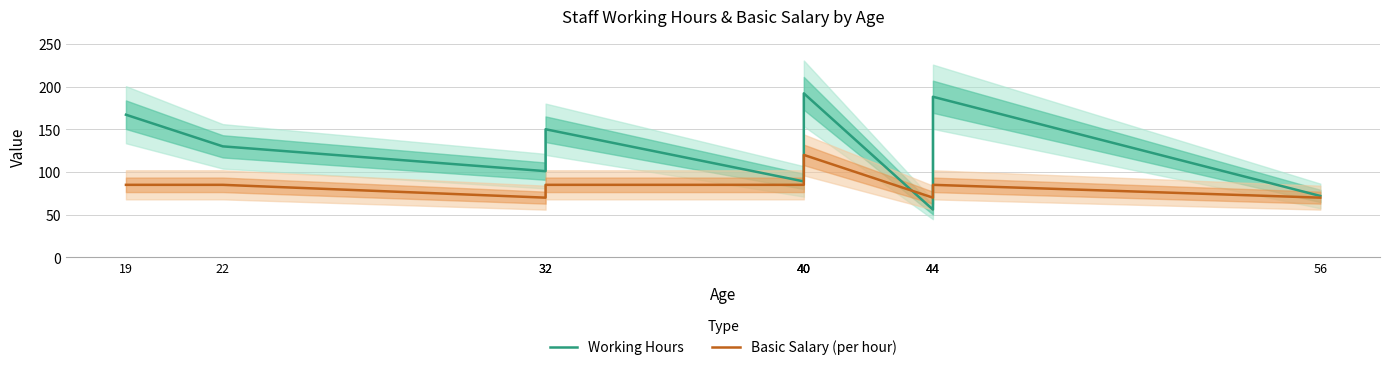

How many data points in Working Hours are less than 150?

5